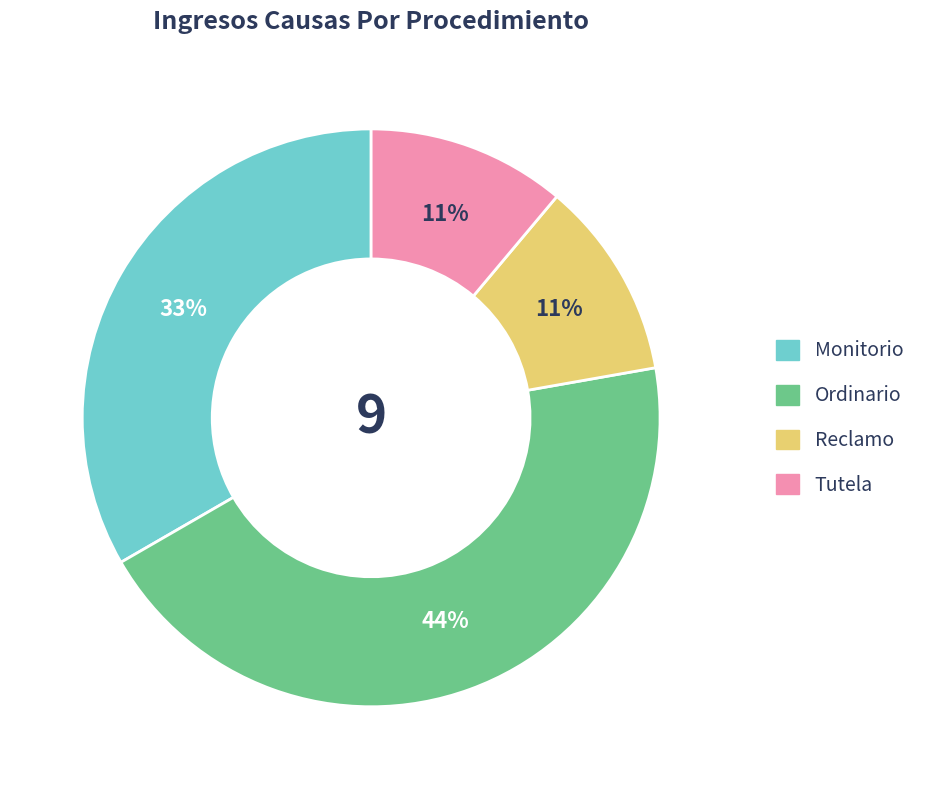

Is it true that Tutela is 25% of the pie?

False